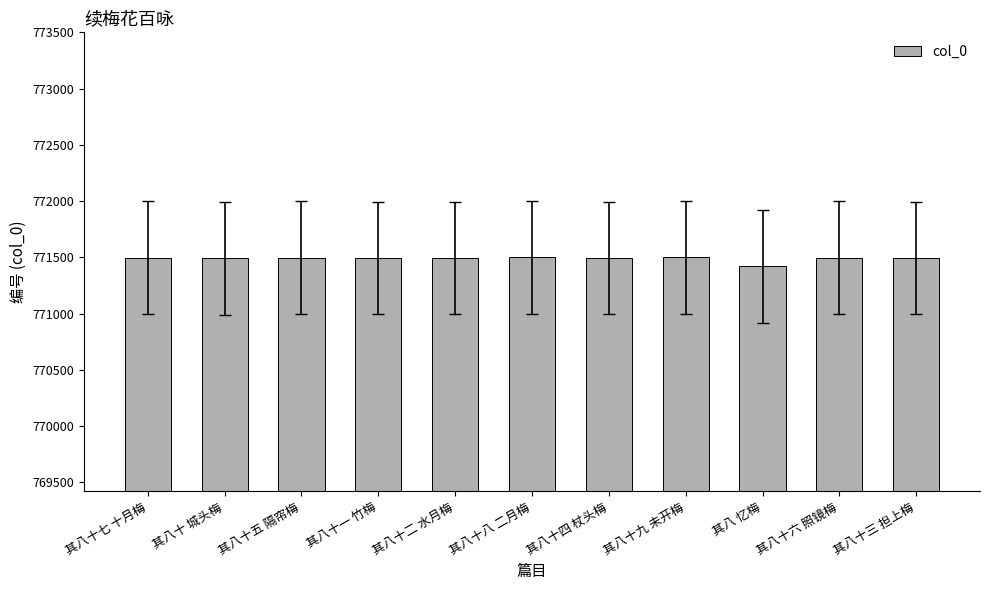

The value at 其八十一 竹梅 is 771492. True or false?

True